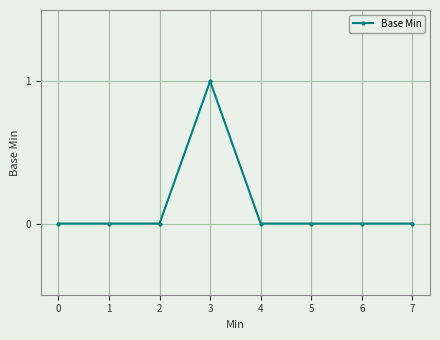

How many lines are shown in the chart?

1